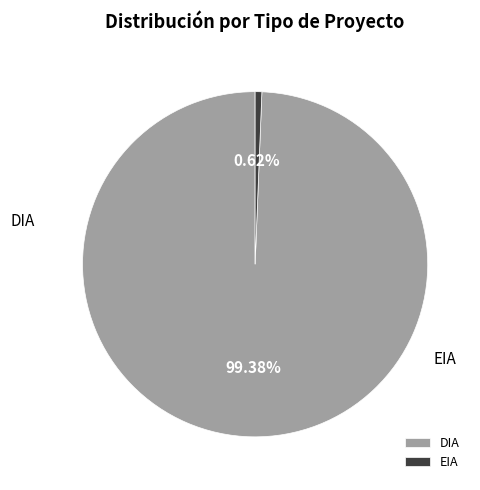

Approximately how many times larger is the value at DIA compared to EIA?

159.0